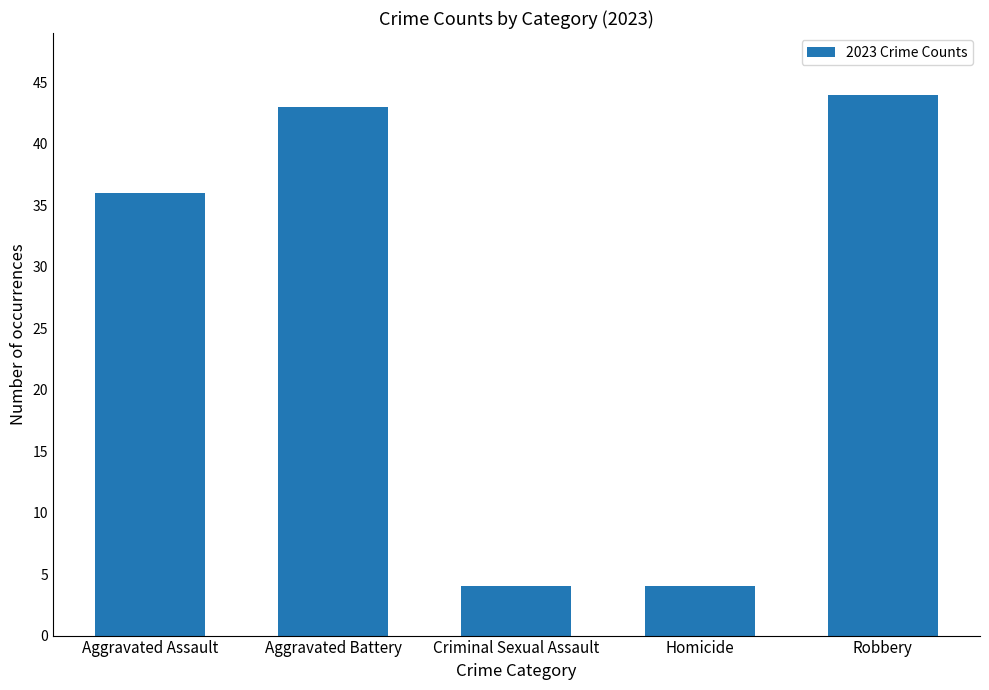

Reading left to right, what are all the values shown in this chart?

36	43	4	4	44